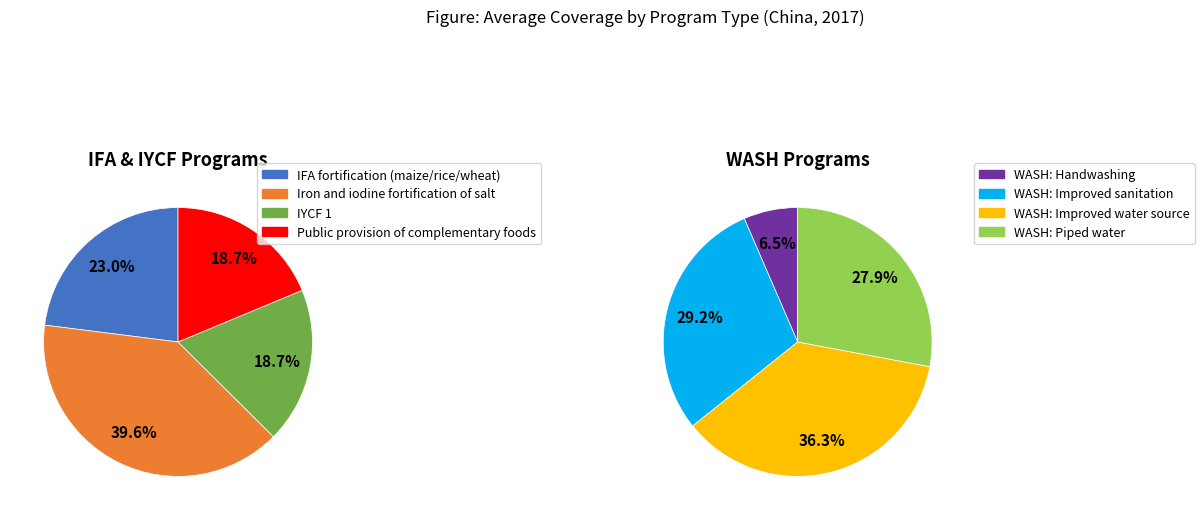

Which category has the smallest portion of the pie?

WASH: Handwashing